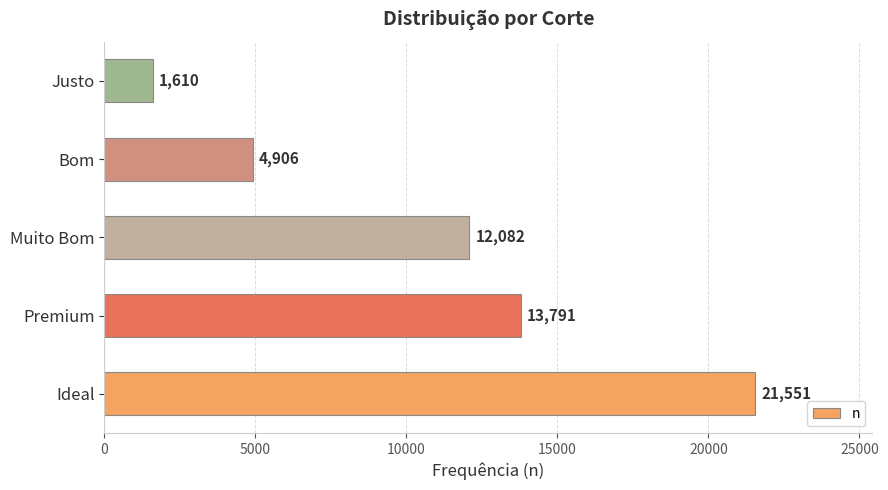

Reading bottom to top, extract all data points from this chart.

21551	13791	12082	4906	1610